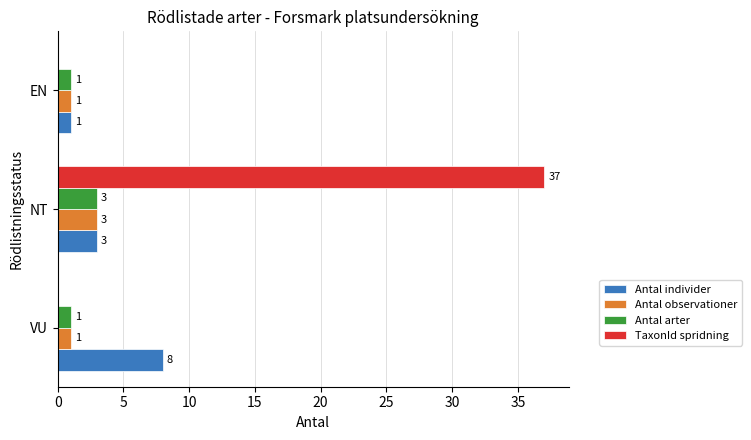

What are all the series names shown in the legend?

Antal individer, Antal observationer, Antal arter, TaxonId spridning